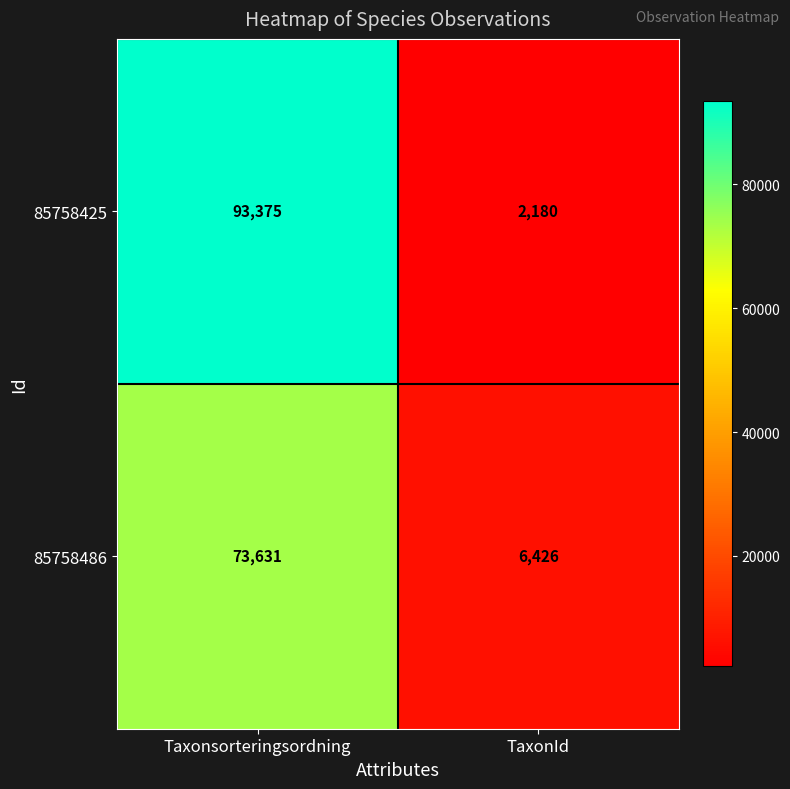

Reading left to right, list all the values displayed in this chart.

85758425: 93375	2180
85758486: 73631	6426